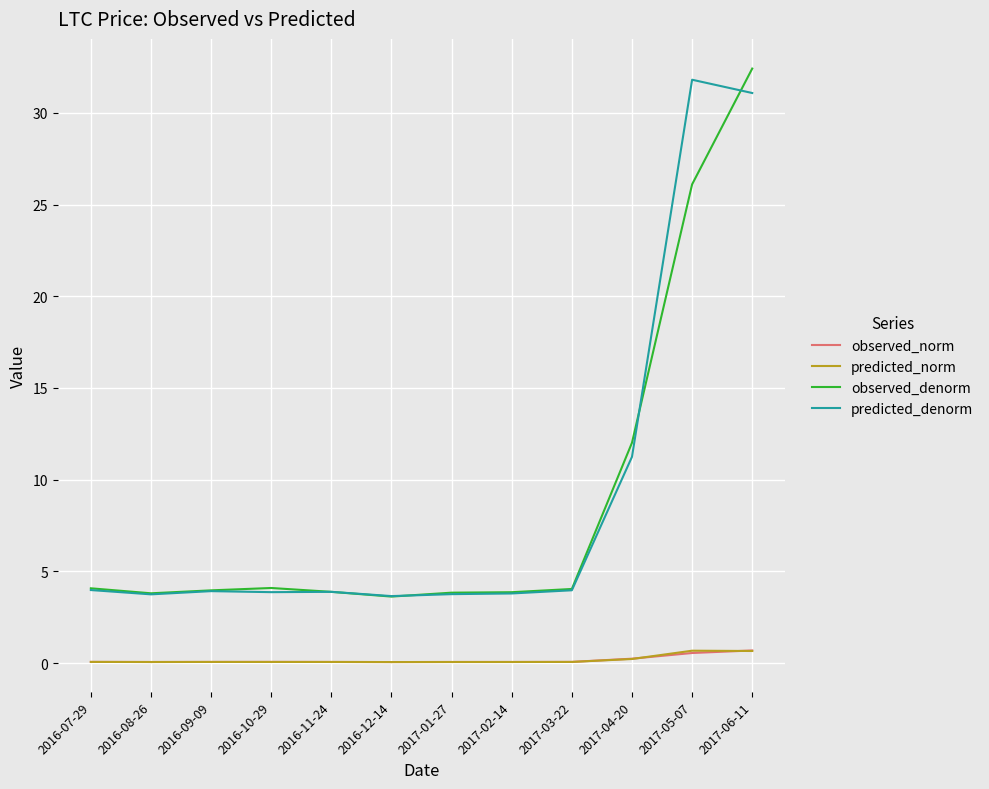

True or false: observed_norm and observed_denorm intersect in this chart.

False